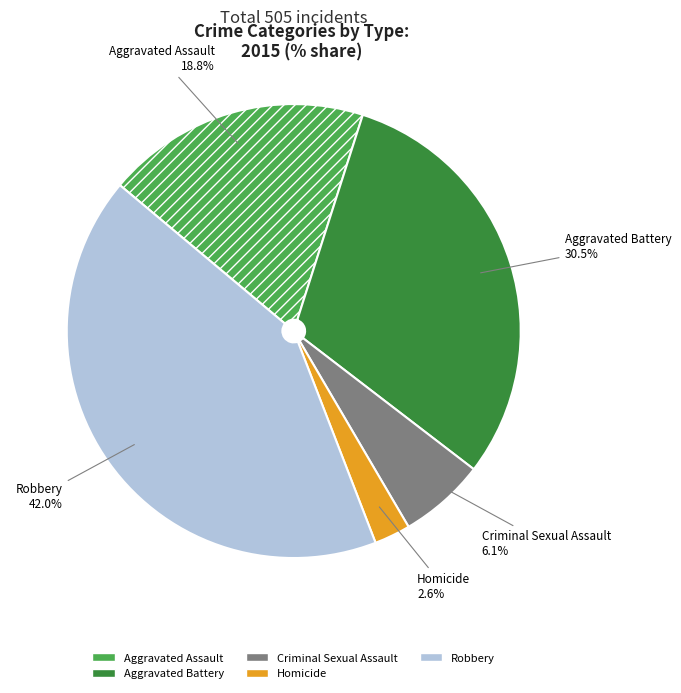

Rank the categories by value from highest to lowest.

Robbery, Aggravated Battery, Aggravated Assault, Criminal Sexual Assault, Homicide